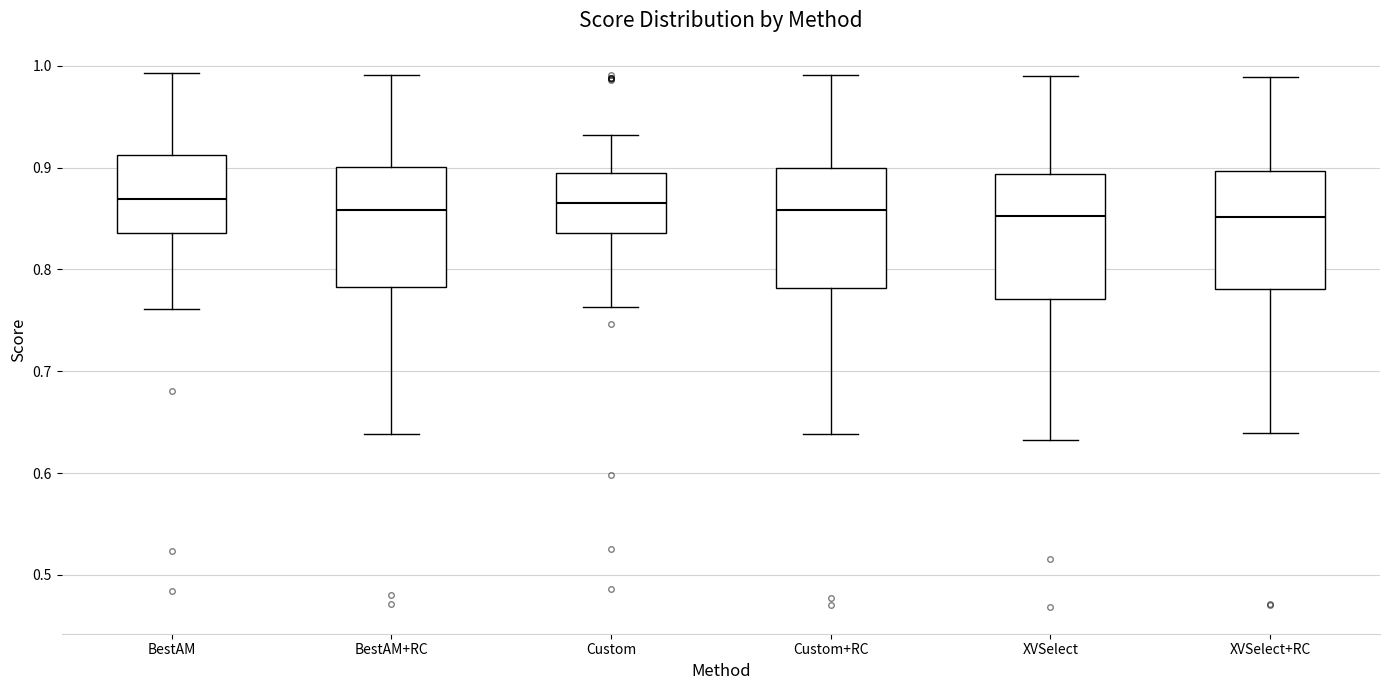

Reading left to right, transcribe this box plot: for each box, give where its median line is, the range the box spans, and where its two whiskers end, as read against the y-axis. The values are not printed on the chart, so give them approximately, as read against the axis.

BestAM: median 0.87, box 0.84 to 0.91, whiskers 0.76 to 0.99
BestAM+RC: median 0.86, box 0.78 to 0.90, whiskers 0.64 to 0.99
Custom: median 0.87, box 0.84 to 0.89, whiskers 0.76 to 0.93
Custom+RC: median 0.86, box 0.78 to 0.90, whiskers 0.64 to 0.99
XVSelect: median 0.85, box 0.77 to 0.89, whiskers 0.63 to 0.99
XVSelect+RC: median 0.85, box 0.78 to 0.90, whiskers 0.64 to 0.99